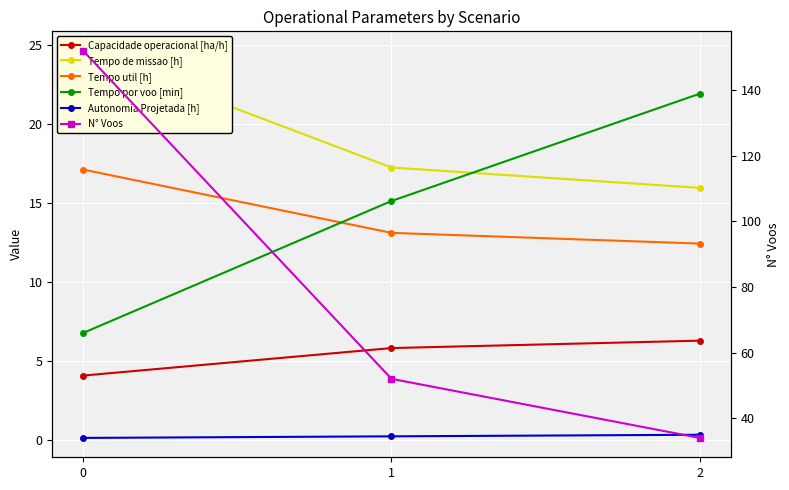

What are all the series names shown in the legend?

Capacidade operacional [ha/h], Tempo de missao [h], Tempo util [h], Tempo por voo [min], Autonomia Projetada [h], N° Voos